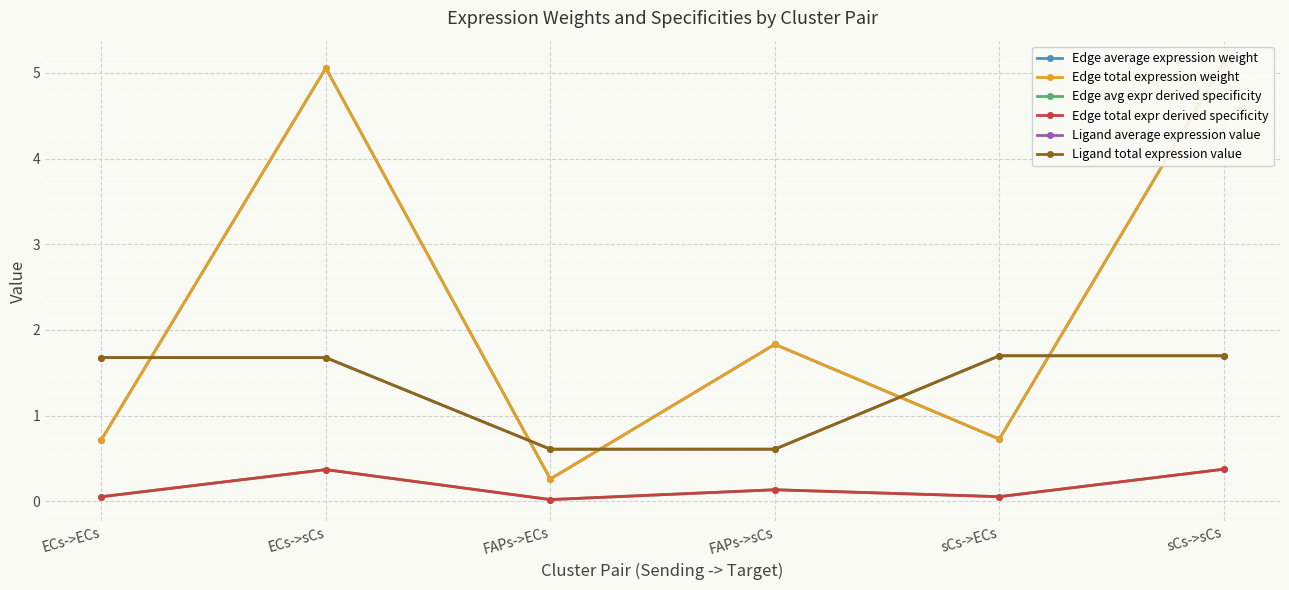

True or false: Edge avg expr derived specificity and Ligand average expression value cross at least once.

False